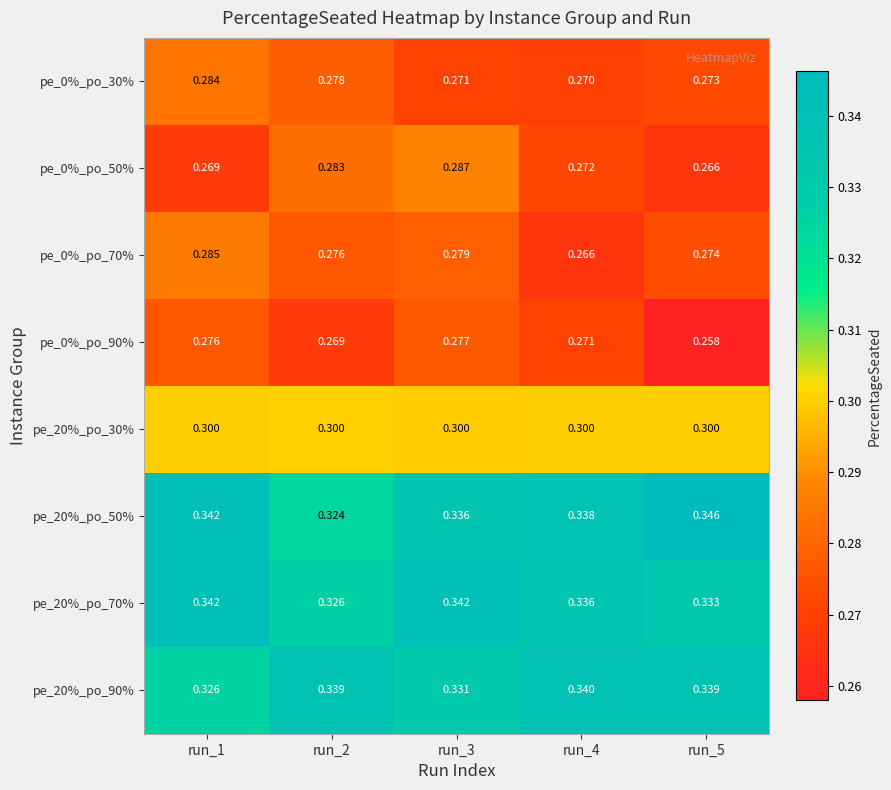

Is the value of pe_20%_po_50% at run_1 greater than the value of pe_20%_po_90% at run_2?

Yes